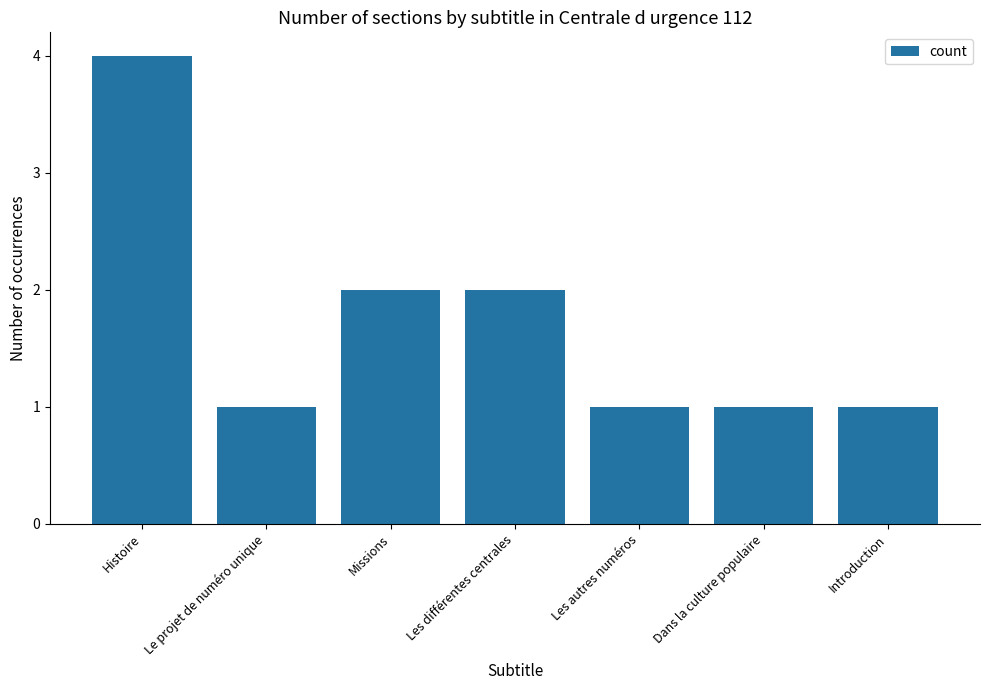

What is the ratio of the value at Le projet de numéro unique to the value at Dans la culture populaire?

1.0